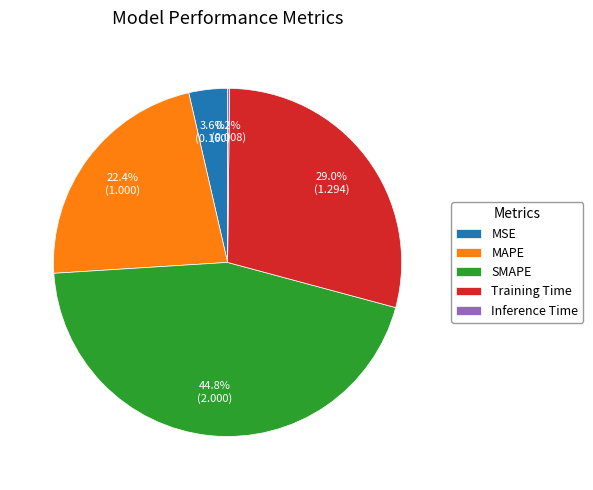

Which slice is the largest?

SMAPE